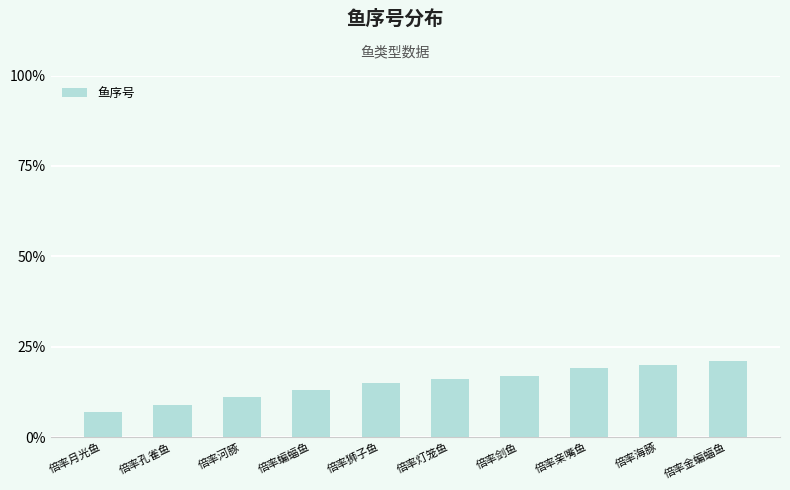

Read the value at 倍率海豚, to the nearest 5.

20